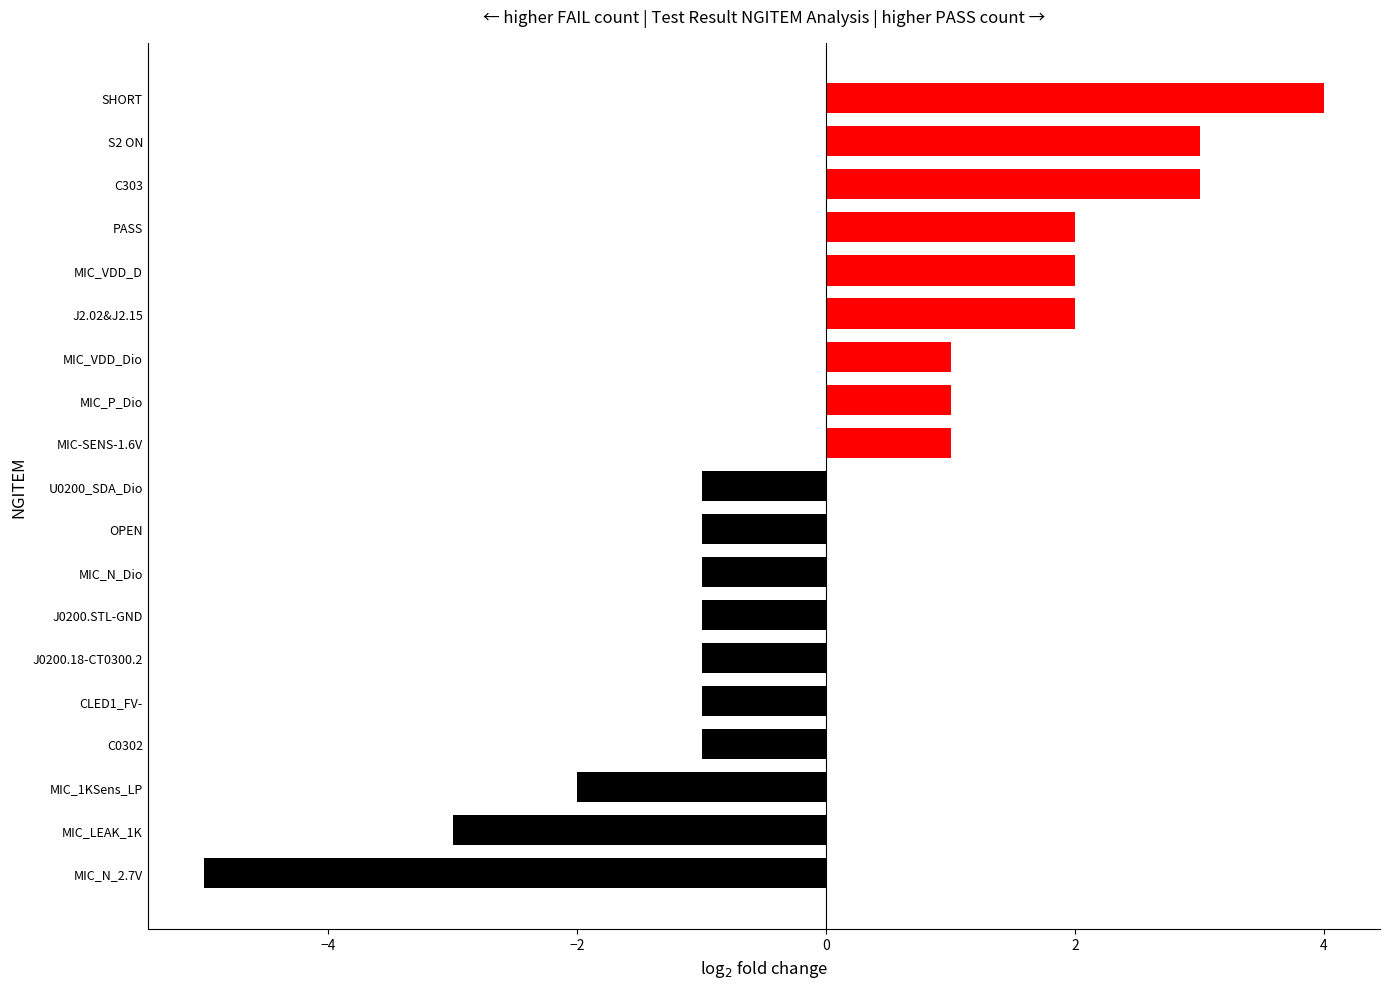

What is the difference between the maximum and minimum values?

9